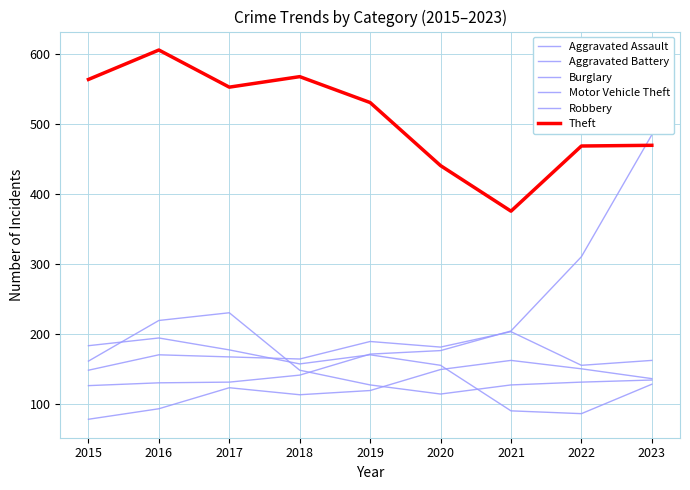

Which label corresponds to the smallest value in the chart?

2015